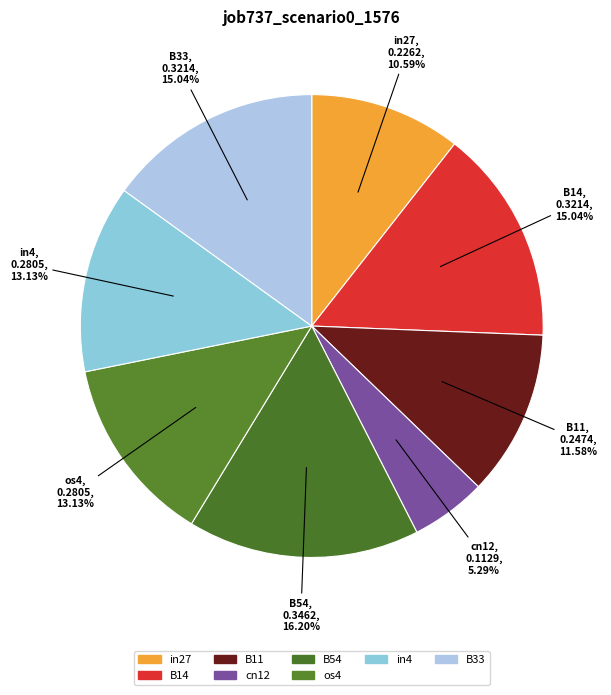

To the nearest percent, what is the combined percentage of B11 and os4?

25%